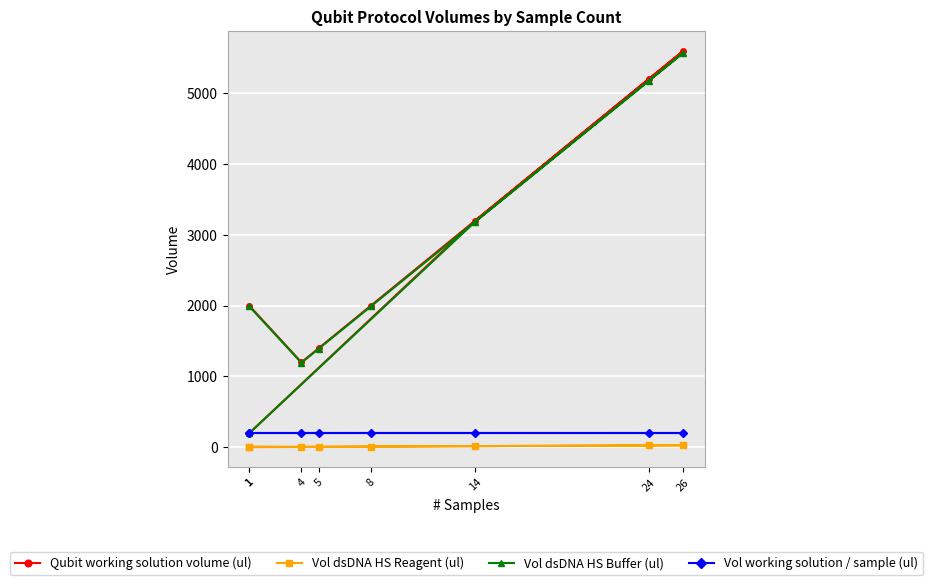

Rank the series by their maximum value, from lowest to highest.

Vol dsDNA HS Reagent (ul), Vol working solution / sample (ul), Vol dsDNA HS Buffer (ul), Qubit working solution volume (ul)